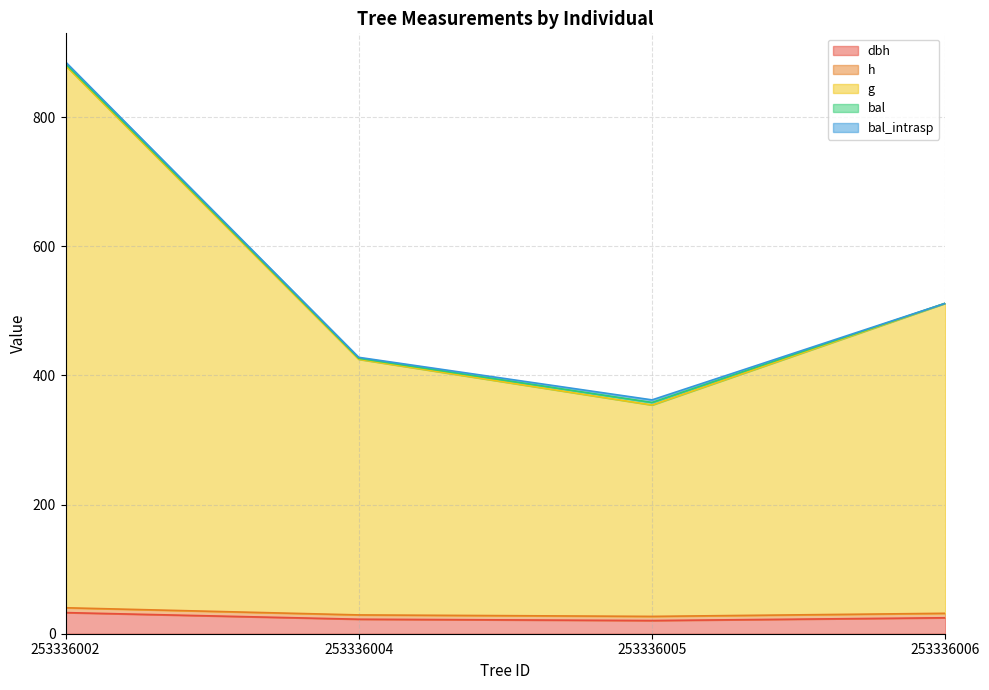

What is the value of the g point at the 3rd from the left?

354.2